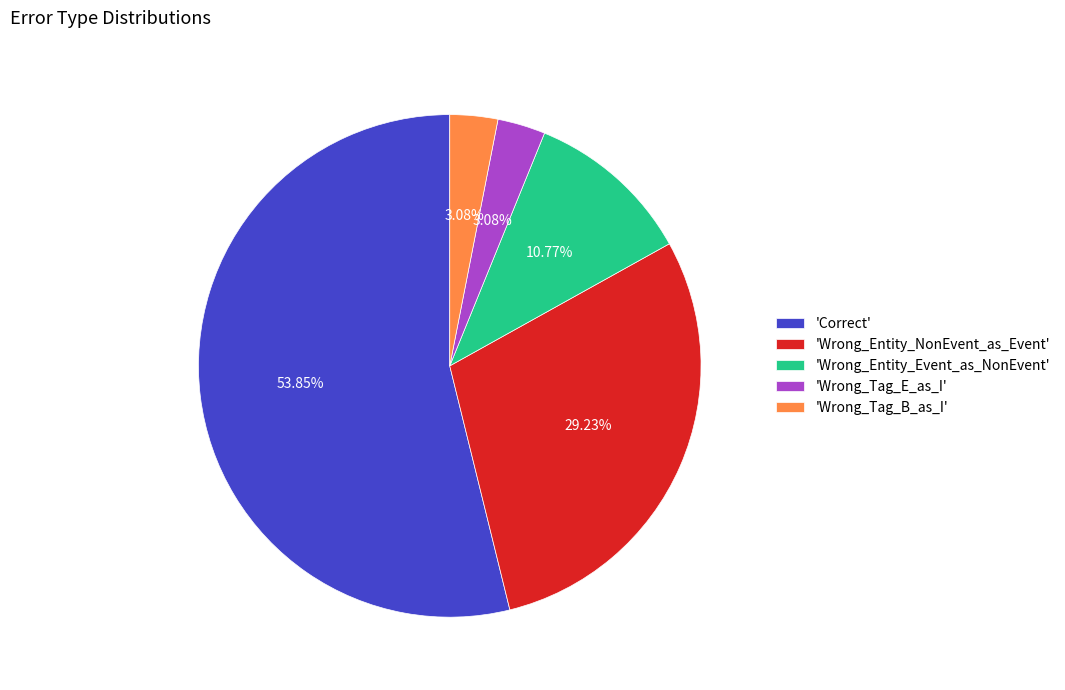

To the nearest percent, what is the average slice percentage?

20%